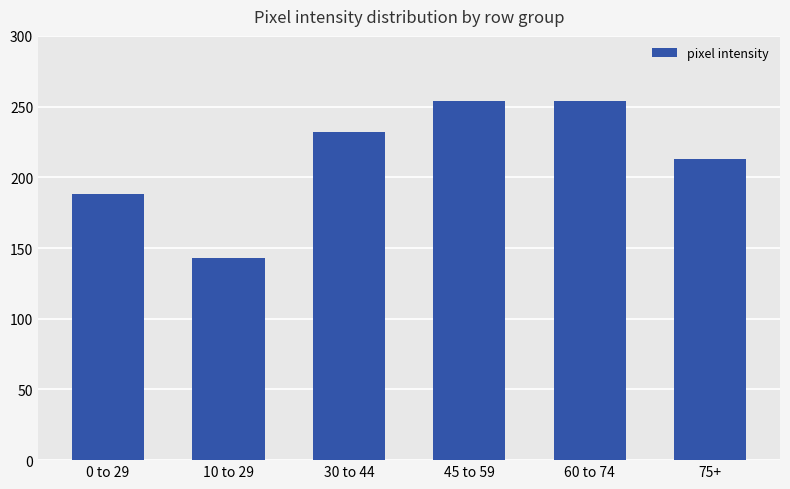

Which label corresponds to the smallest value in the chart?

10 to 29